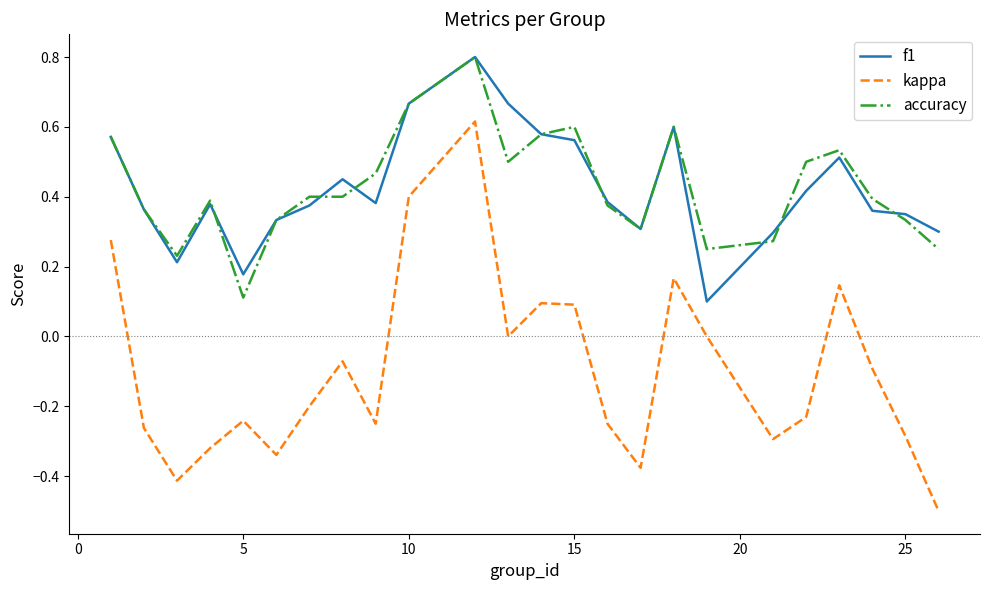

What is the maximum value for accuracy?

0.8